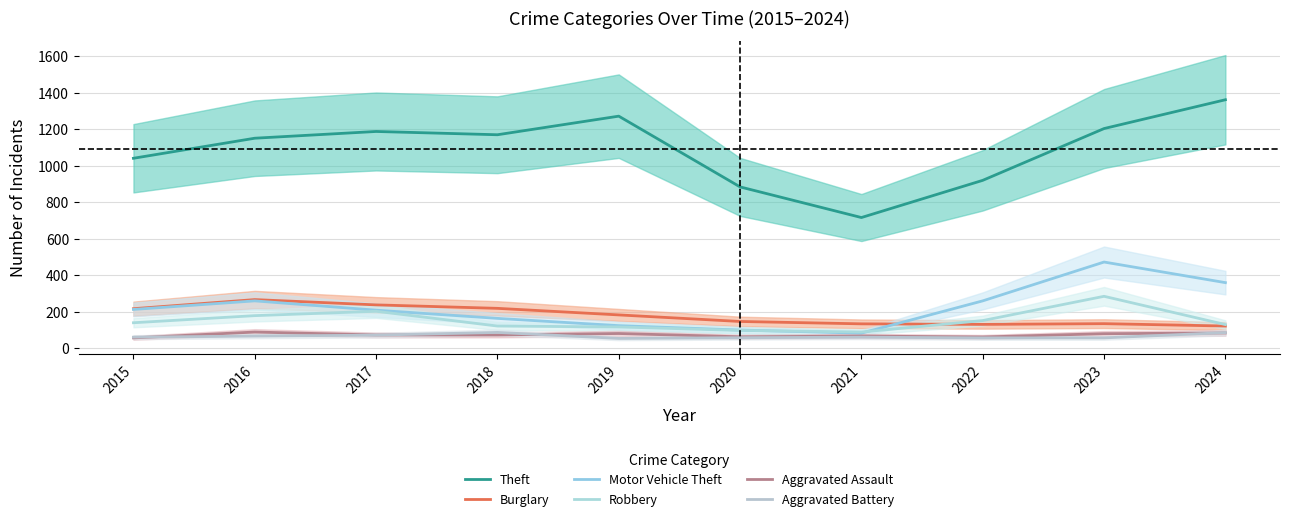

How many data points in Robbery are above 139?

4